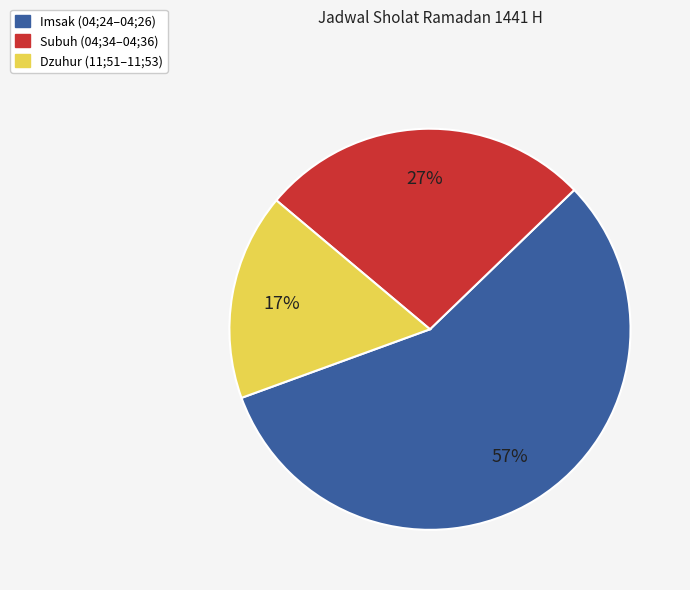

What is the ratio of the value at Subuh to the value at Imsak?

0.5